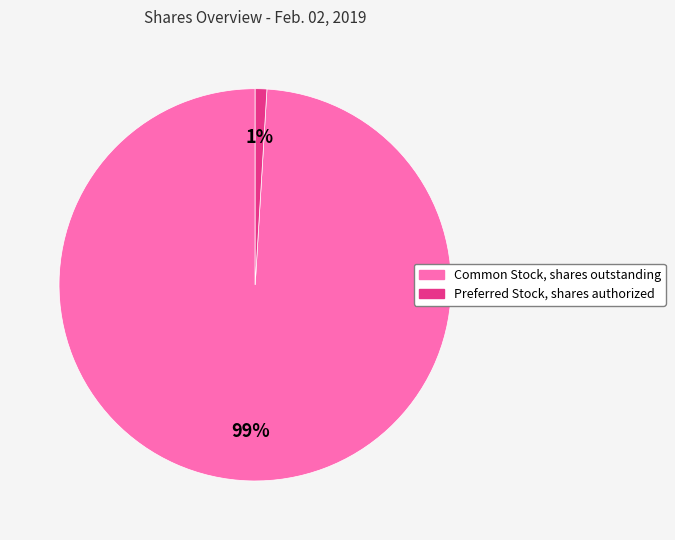

The Common Stock, shares outstanding slice represents 99% of the pie. True or false?

True